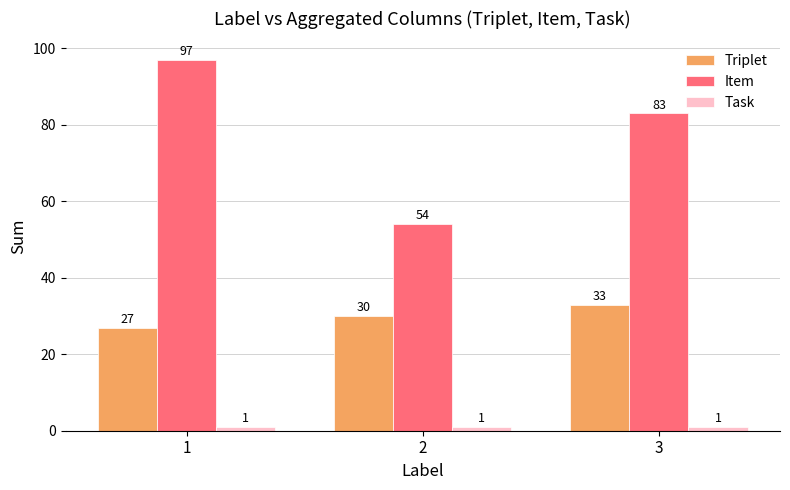

Which series has the widest spread of values?

Item